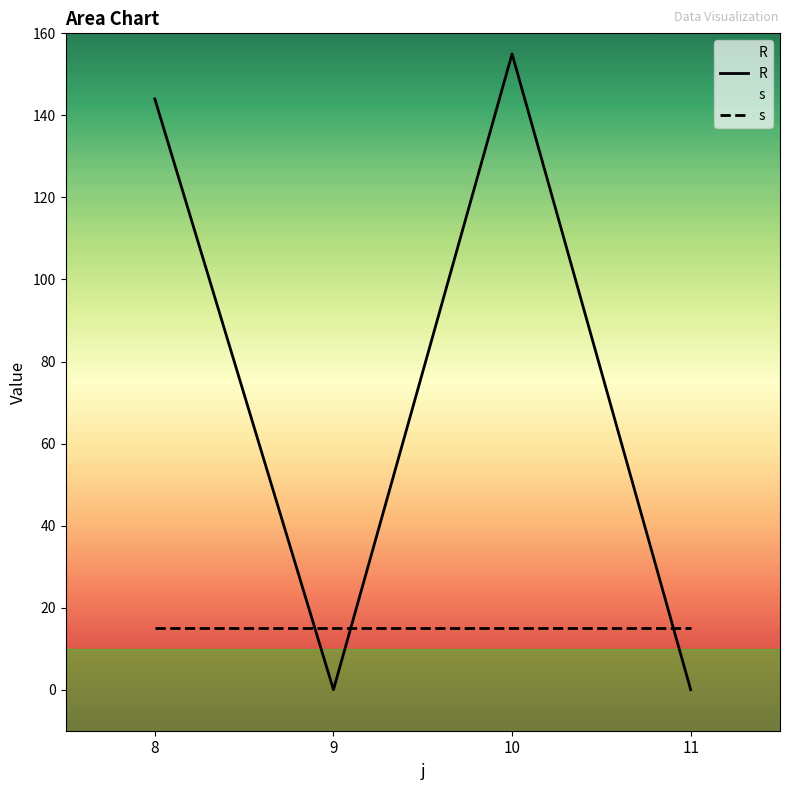

Where do s and R first cross each other?

8 and 9